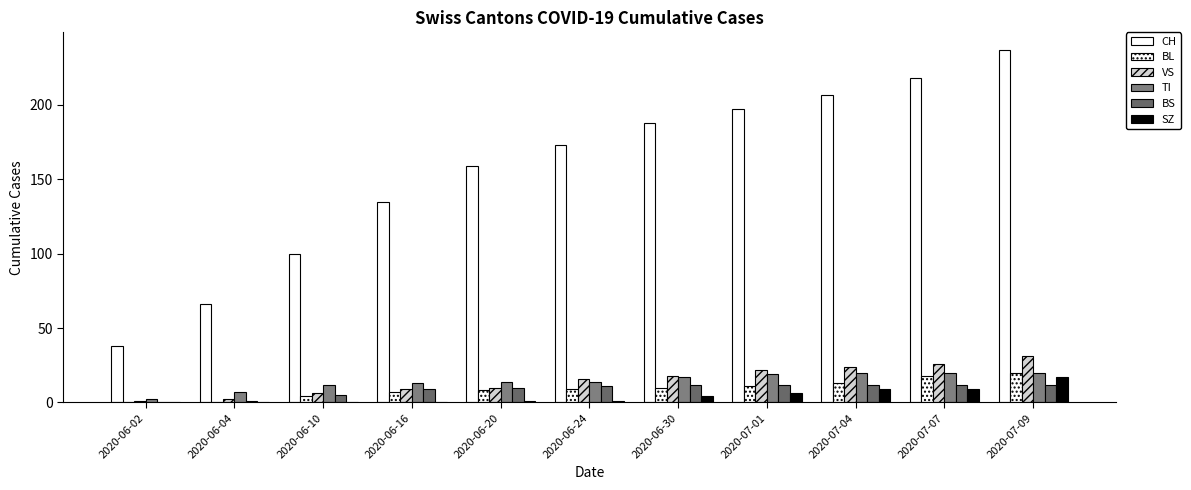

Count the number of categories in the chart.

11